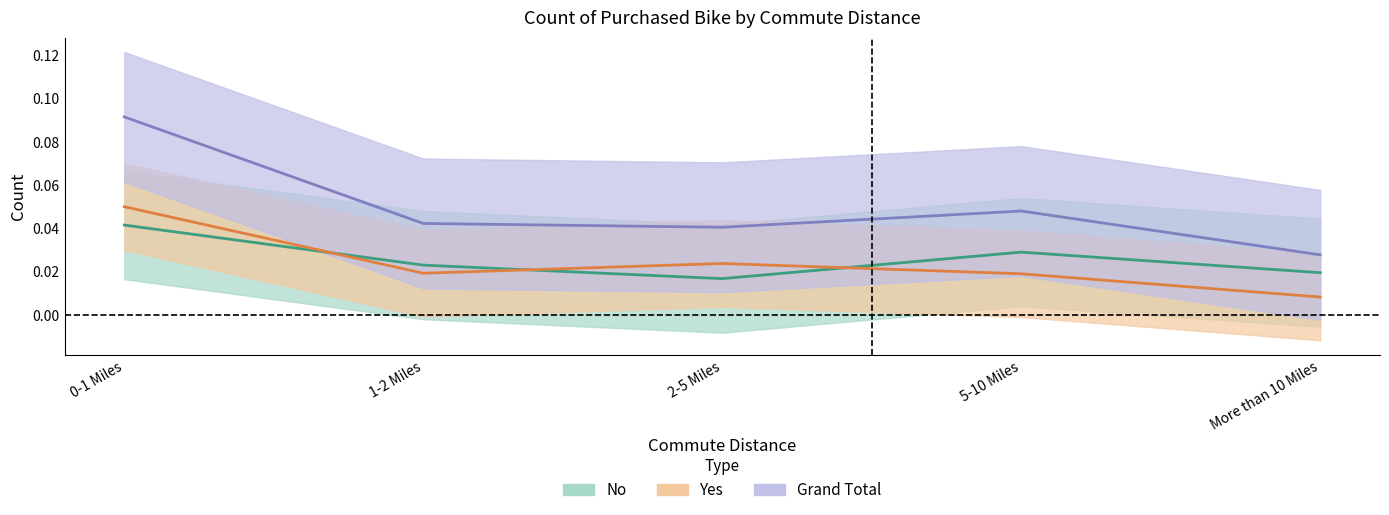

Reading left to right, extract all data points from this chart.

No: 0.0	0.0	0.0	0.0	0.0
Yes: 0.1	0.0	0.0	0.0	0.0
Grand Total: 0.1	0.0	0.0	0.0	0.0